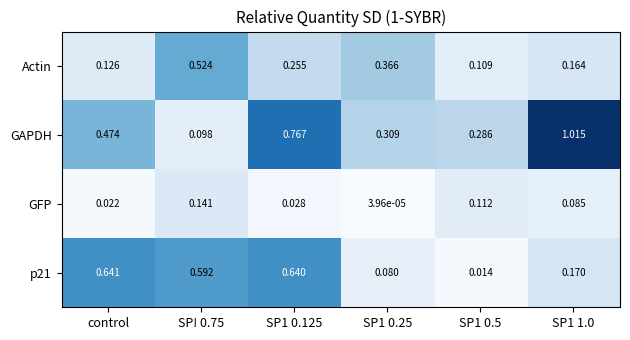

What is the total value across all series at SP! 0.75?

1.4